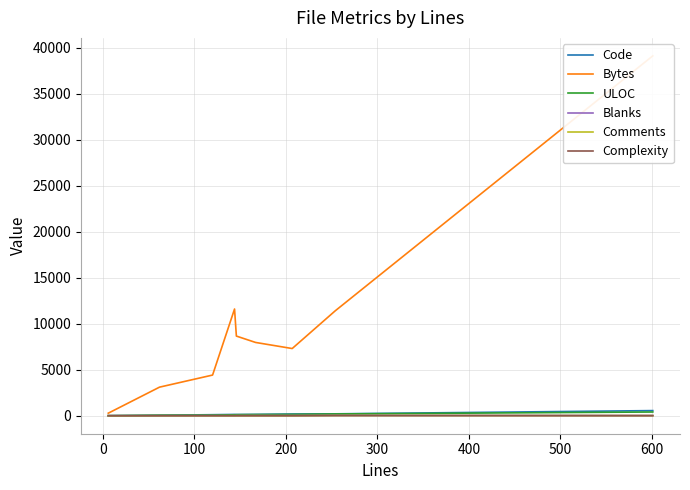

Is this an area chart (filled region under the line)?

No